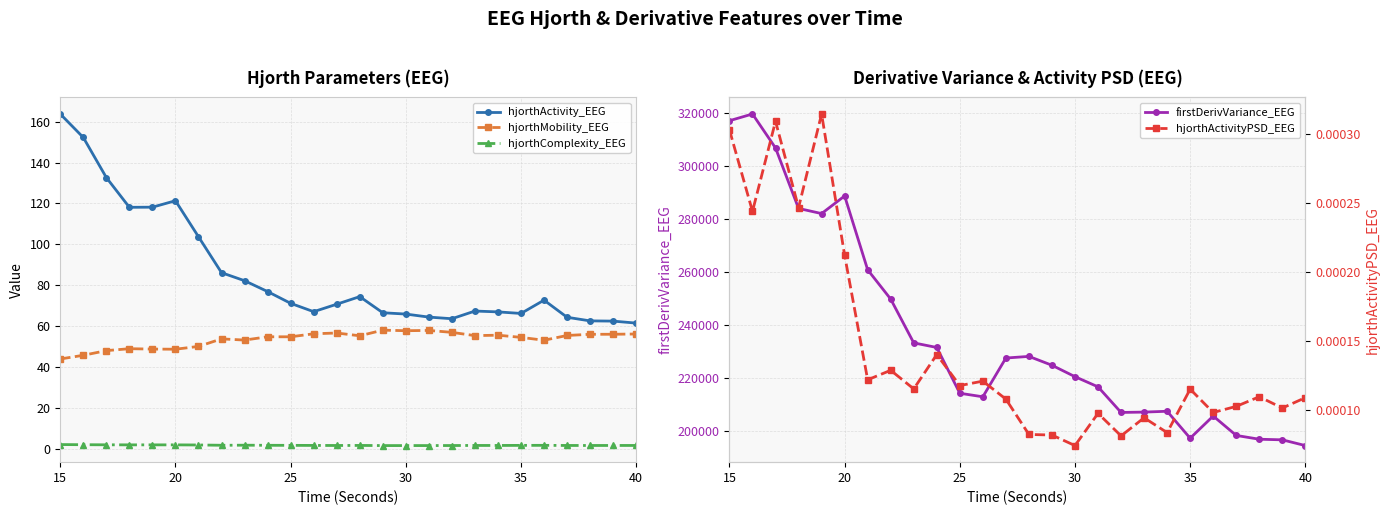

How many lines are shown in the chart?

5